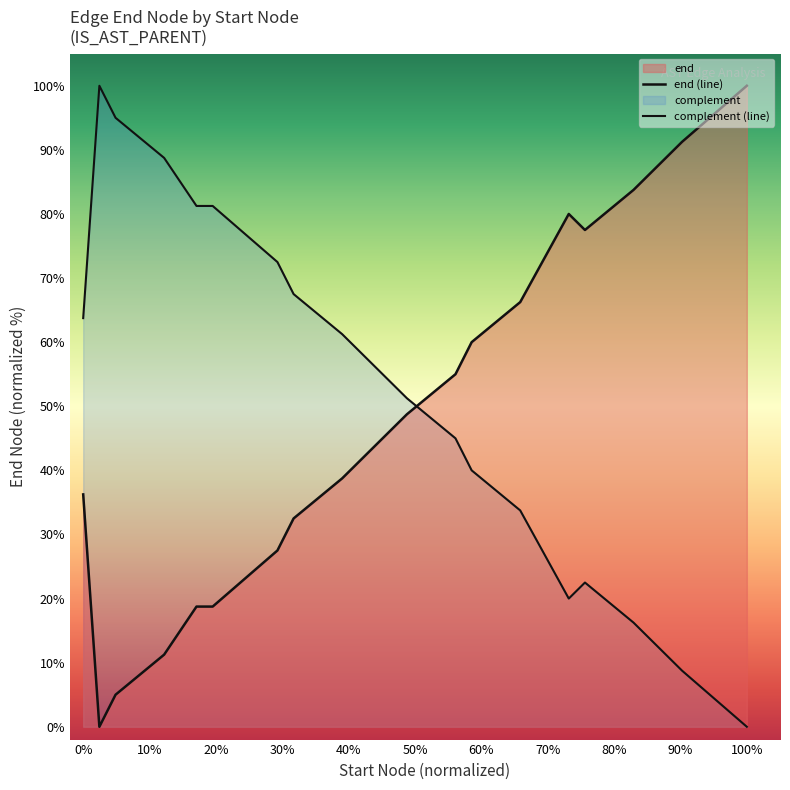

How many lines are shown in the chart?

2